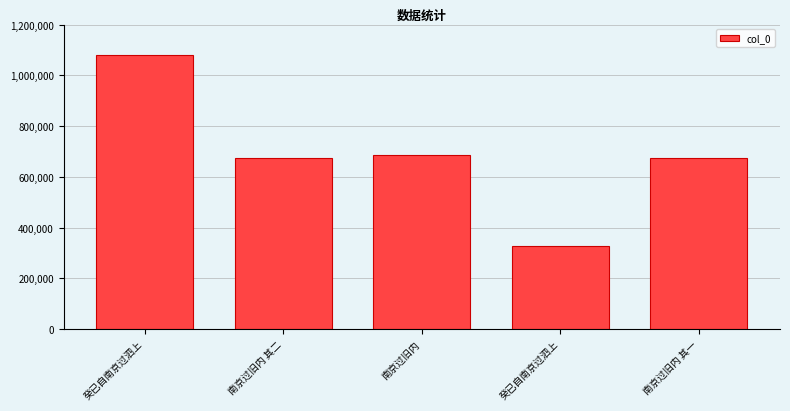

At which label does the data first exceed 674894?

癸已自南京过泗上